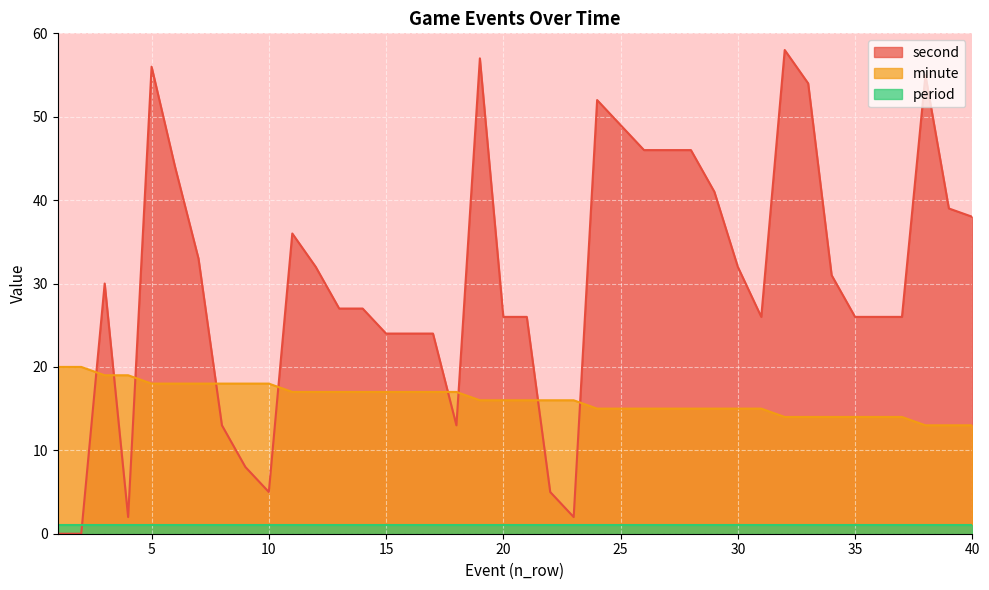

What is the maximum value for minute?

20